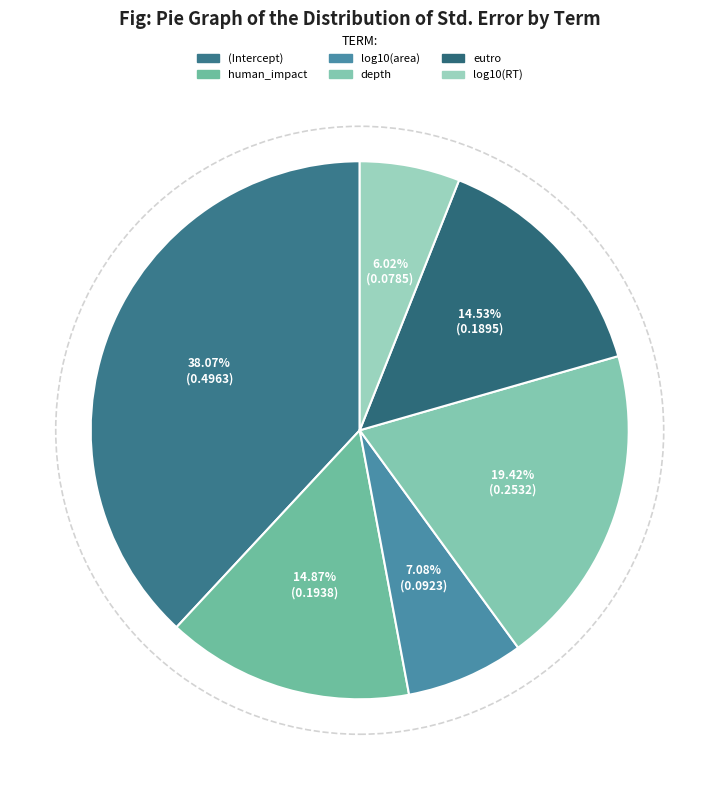

Is it true that human_impact is 29% of the pie?

False